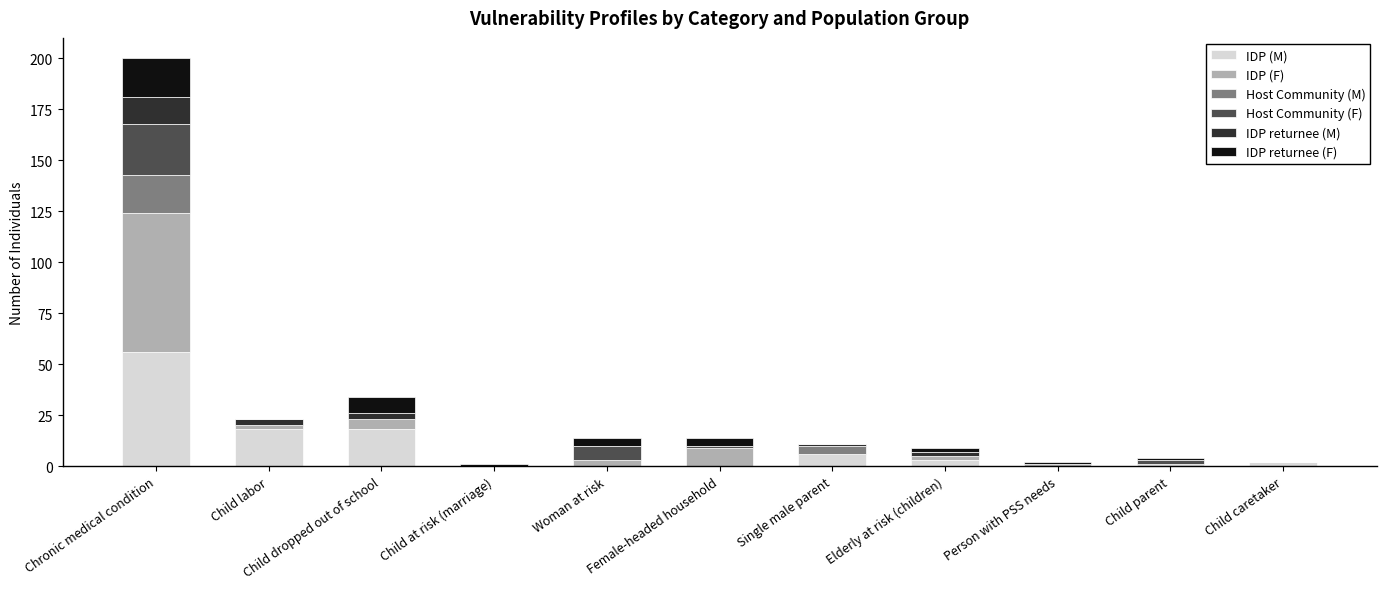

What is the maximum value for IDP (M)?

56